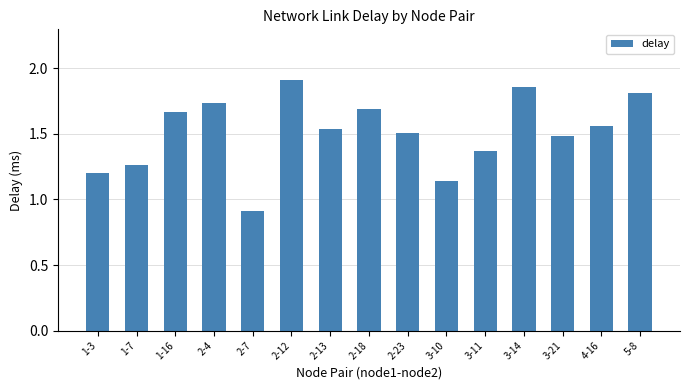

True or false: the data shows 1.8 at 5-8.

True